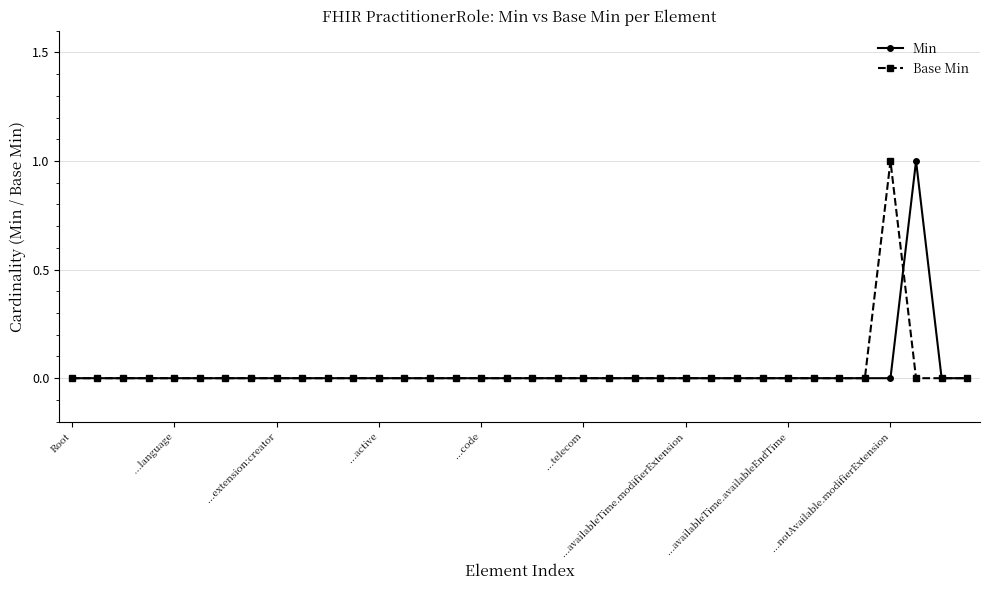

True or false: Base Min has a value of 0 at ...language.

True